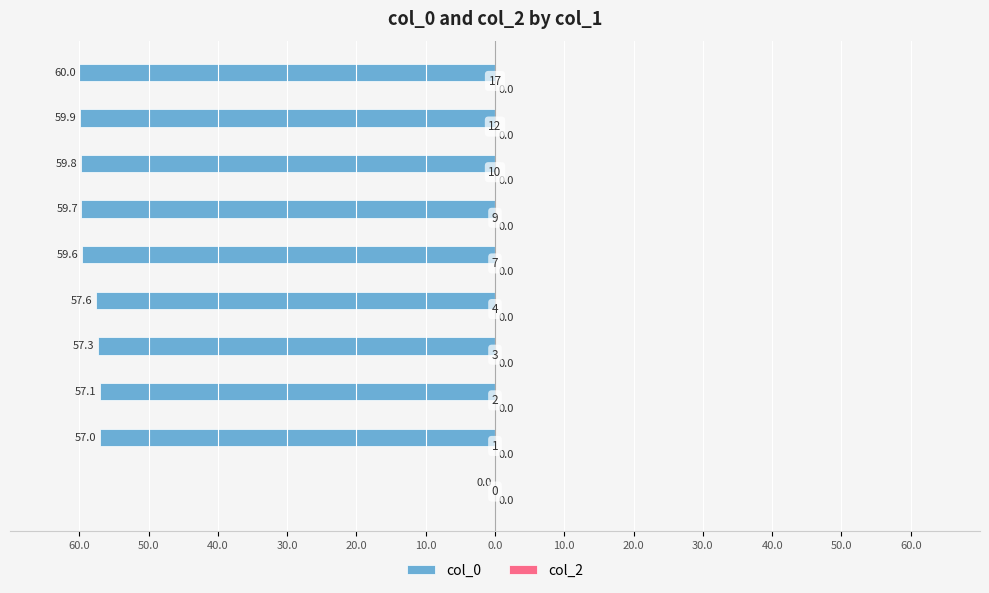

Are the bars horizontal?

Yes